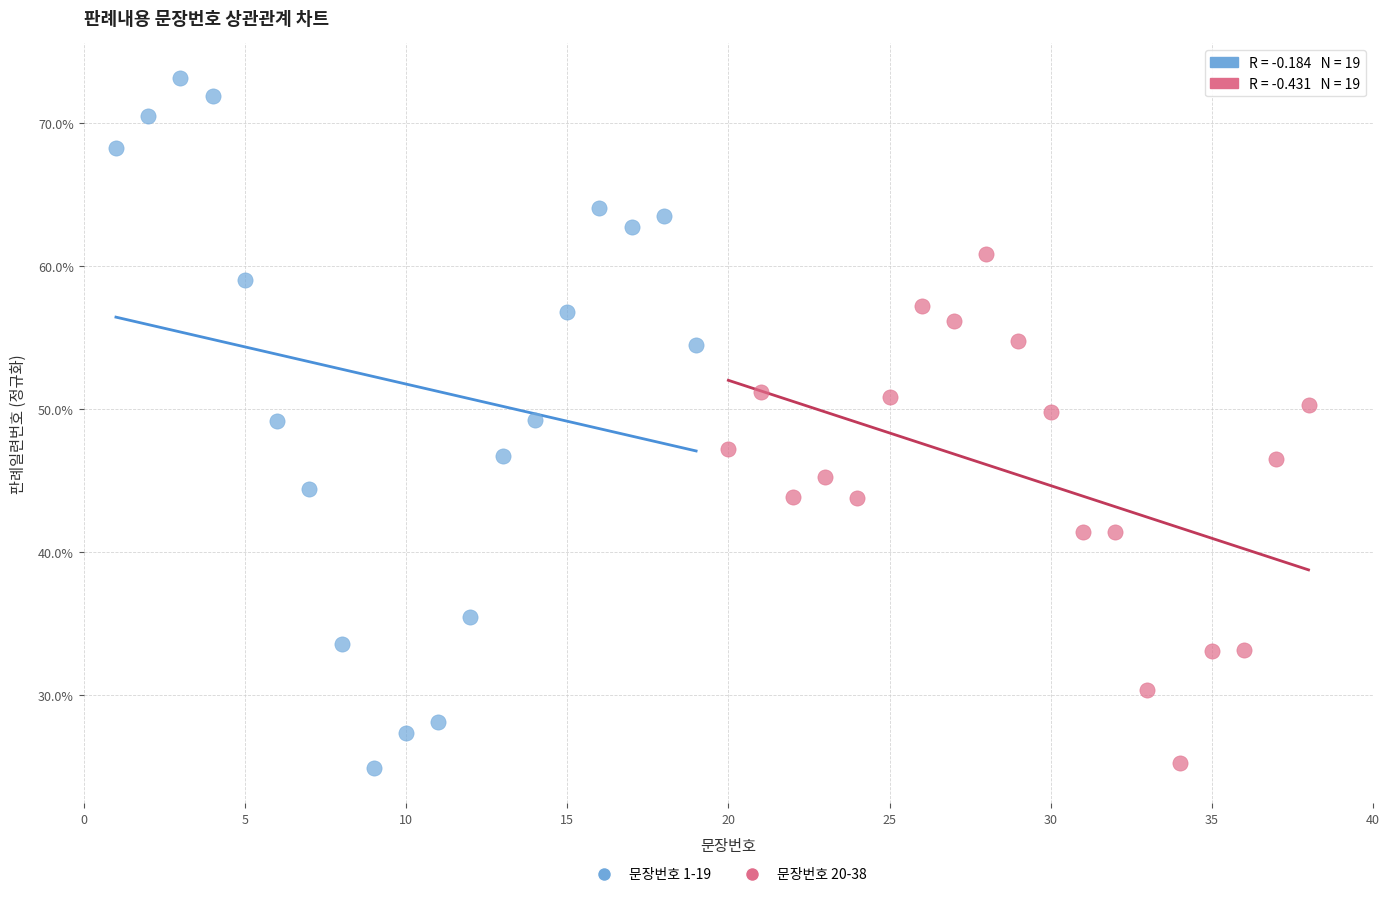

What are all the series names shown in the legend?

문장번호 1-19, 문장번호 20-38